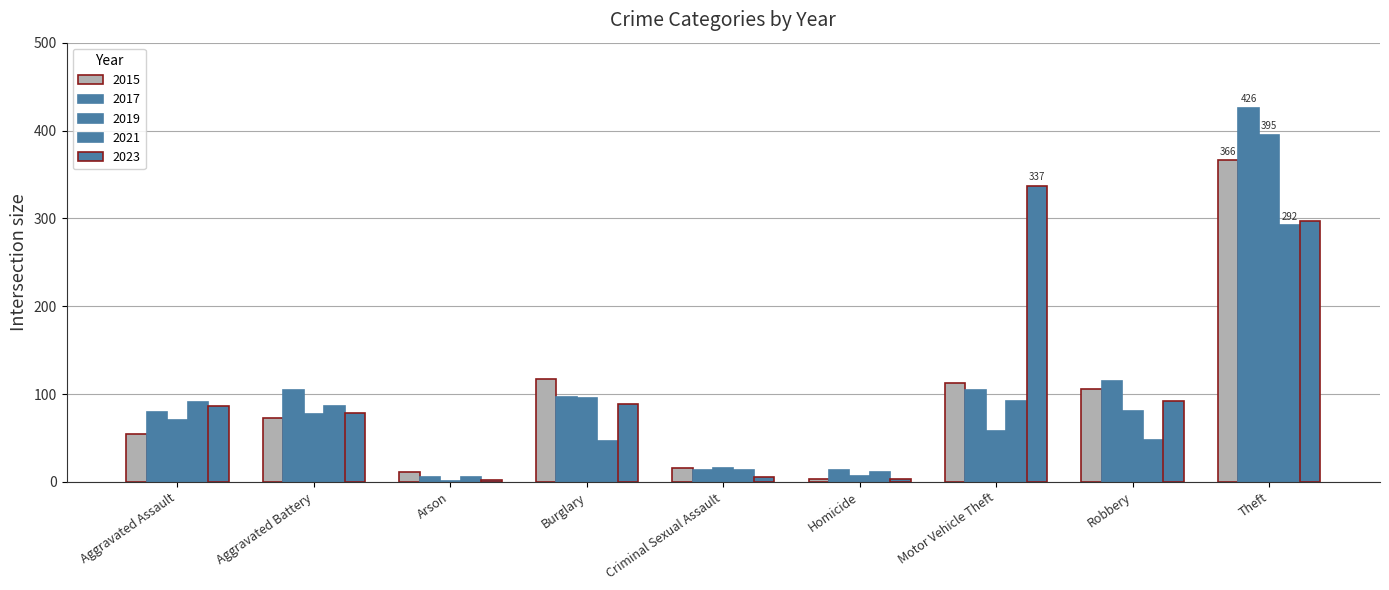

What is the average value of the 2015 series?

96